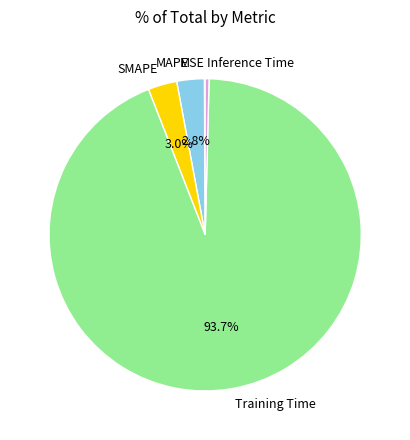

What portion of the pie excludes MAPE?

97.2%